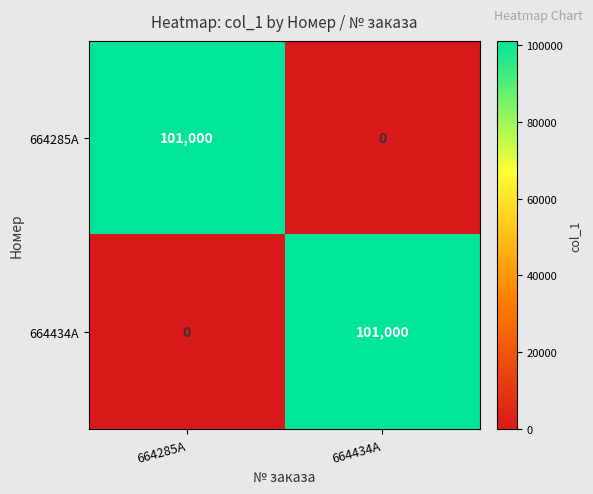

At how many categories does at least one series exceed 44939?

2